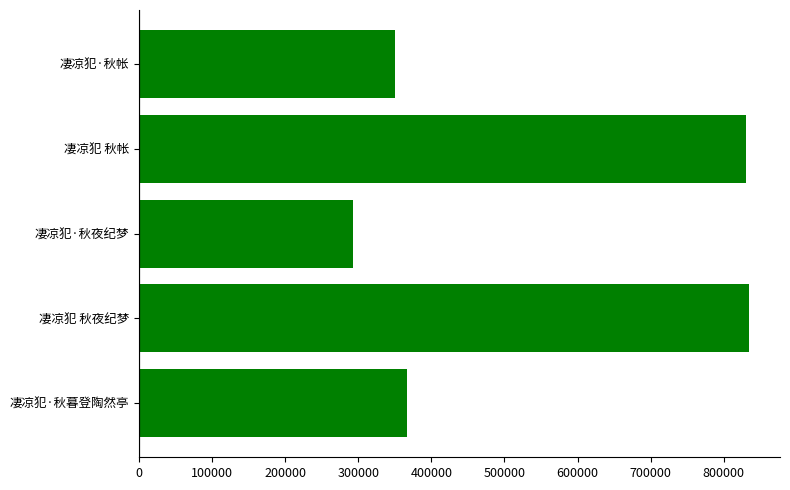

At which category does the chart reach its minimum across all series?

凄凉犯·秋夜纪梦